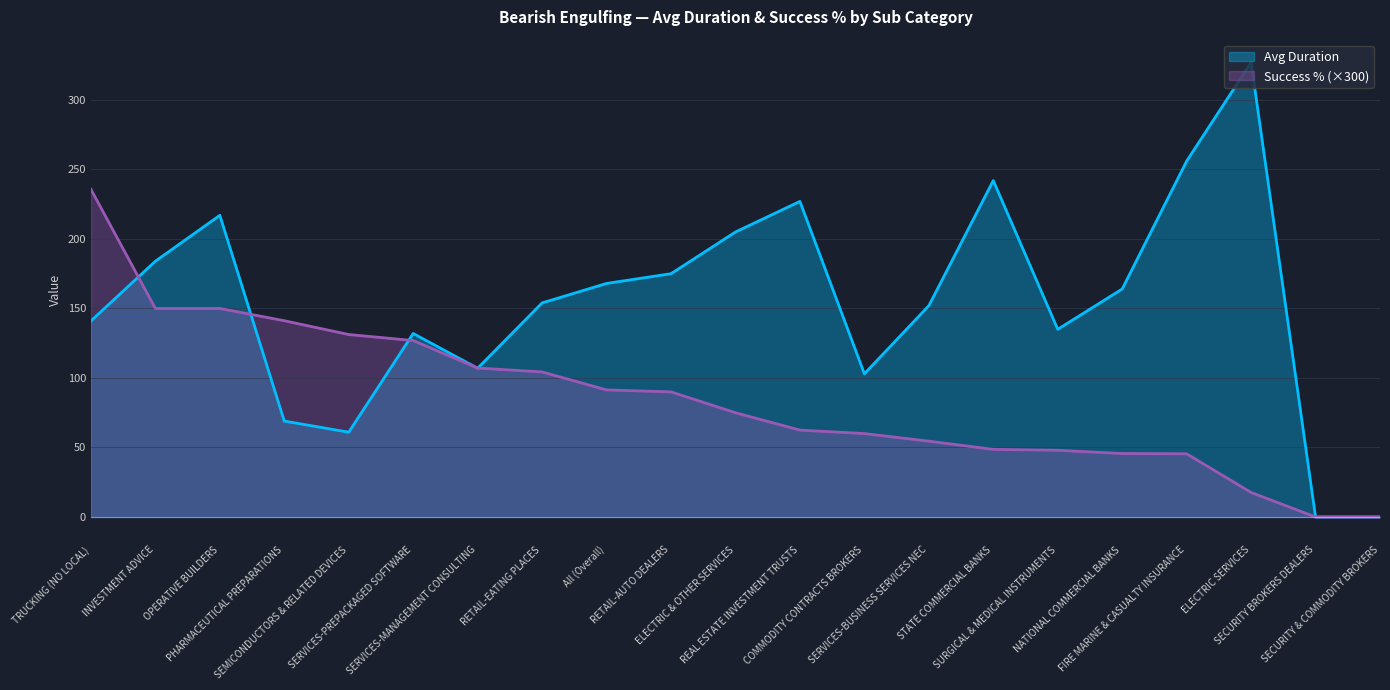

Does the chart have visible grid lines?

Yes